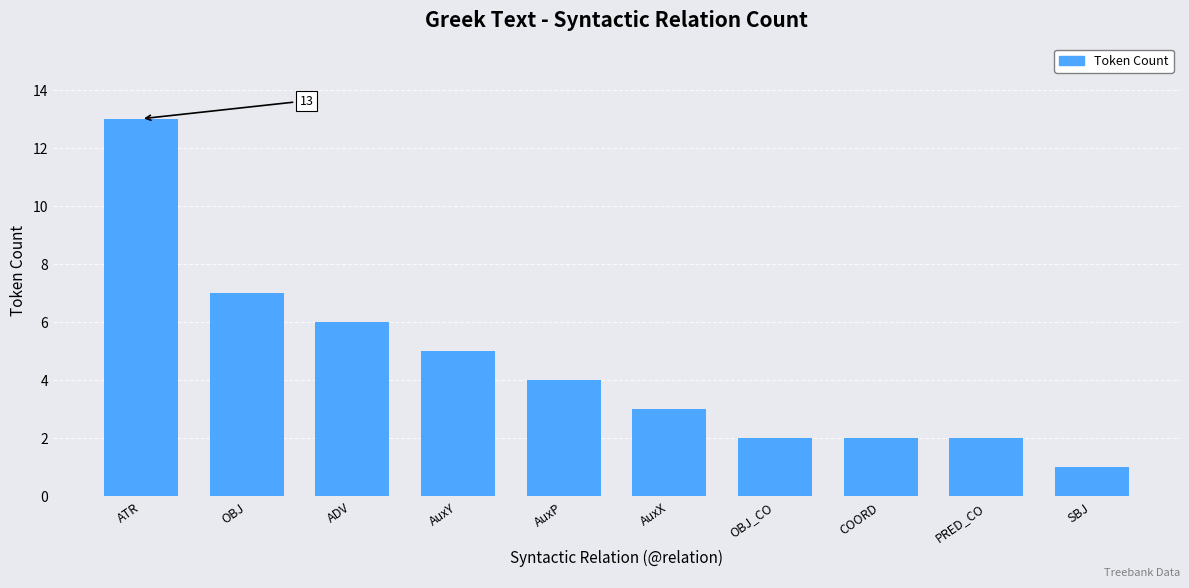

What is the smallest value displayed?

1